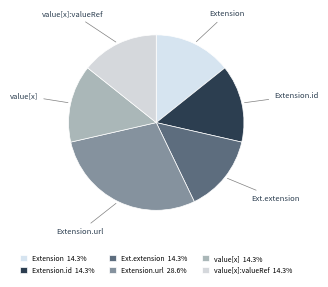

Does value[x]:valueRef account for over 50% of the chart?

No